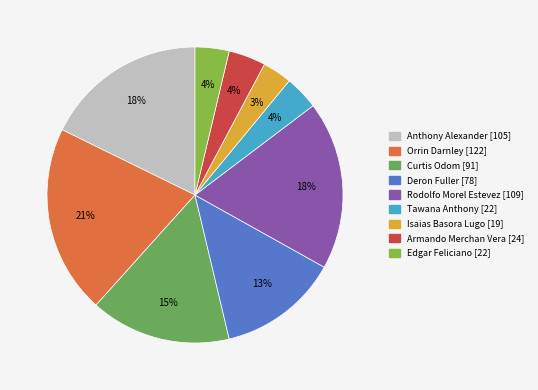

Which has a higher value, Tawana Anthony or Isaias Basora Lugo?

Tawana Anthony